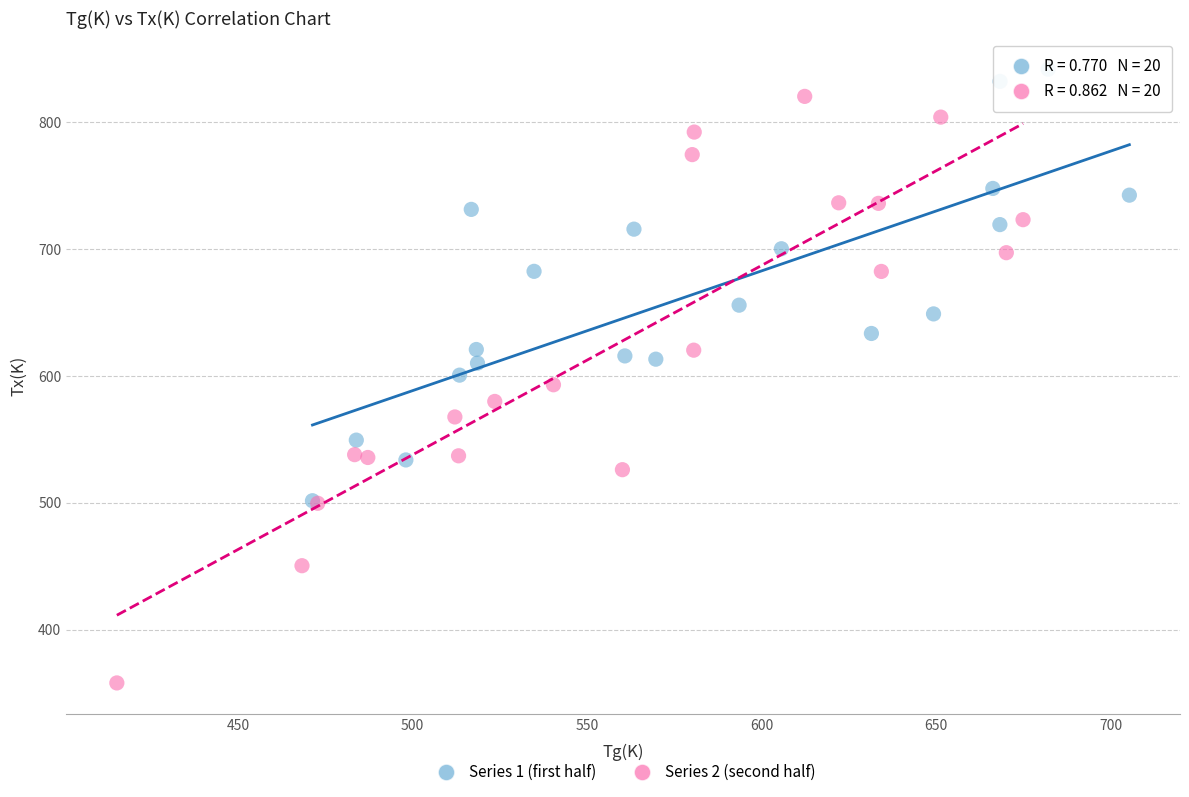

What are all the series names shown in the legend?

Series 1 (first half), Series 2 (second half)